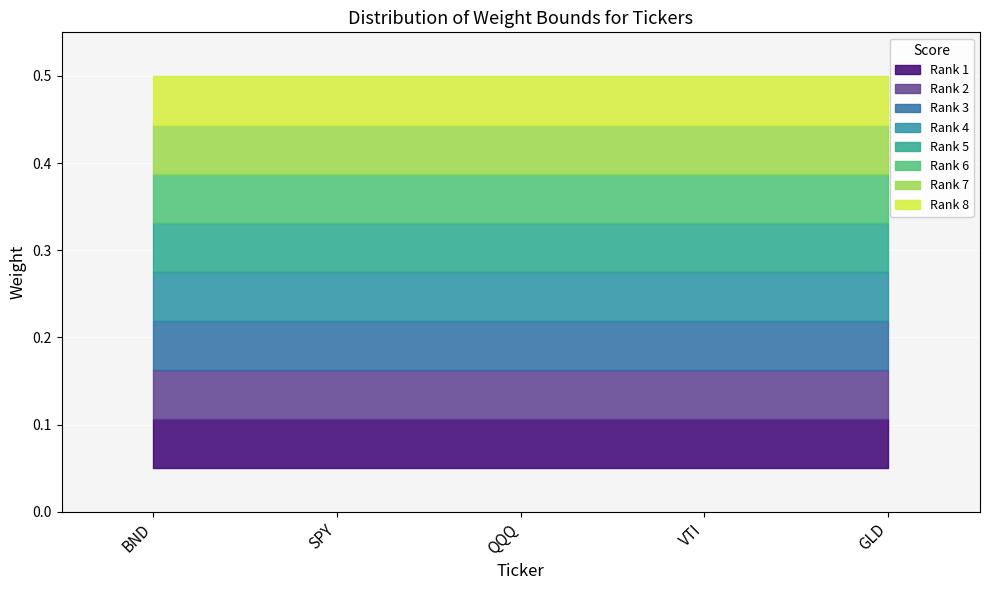

True or false: Max Weight has more than 0 interior local peaks.

False